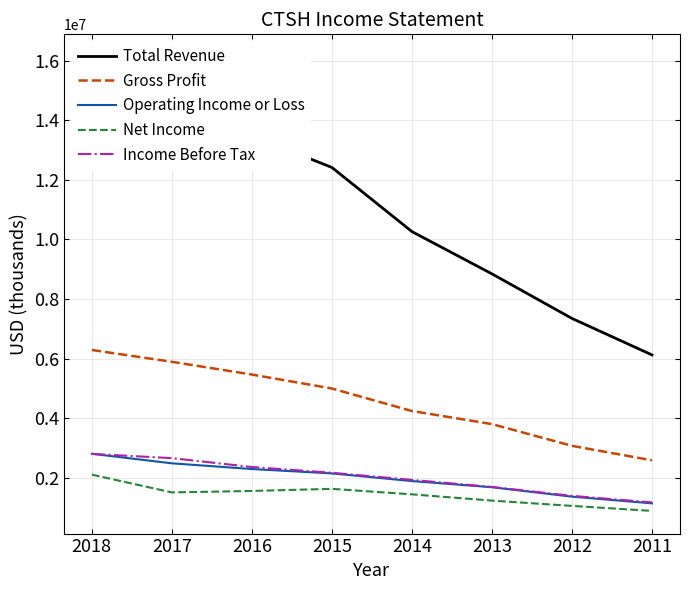

Reading left to right, what are all the values shown in this chart?

Total Revenue: 2018=16125000	2017=14810000	2016=13487000	2015=12416000	2014=10262700	2013=8843200	2012=7346500	2011=6121200
Gross Profit: 2018=6287000	2017=5890000	2016=5462000	2015=4992800	2014=4237200	2013=3799000	2012=3068200	2011=2582500
Operating Income or Loss: 2018=2801000	2017=2481000	2016=2289000	2015=2142000	2014=1884900	2013=1677900	2012=1361500	2011=1136500
Net Income: 2018=2101000	2017=1504000	2016=1553000	2015=1623600	2014=1439300	2013=1228600	2012=1051300	2011=883600
Income Before Tax: 2018=2797000	2017=2655000	2016=2357000	2015=2163600	2014=1924000	2013=1687900	2012=1387600	2011=1169100